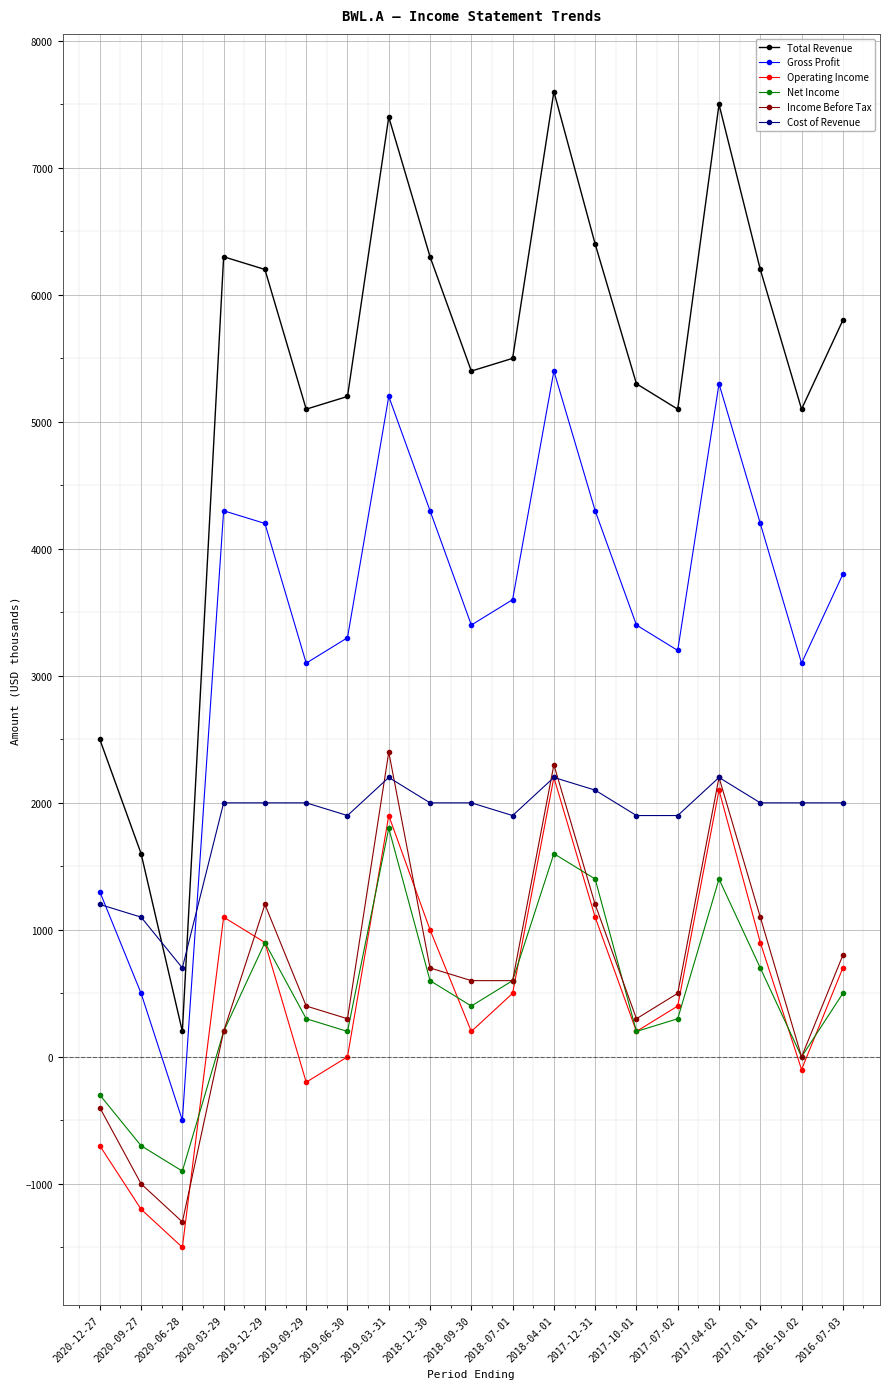

At which category does Net Income reach its first local valley?

2020-06-28